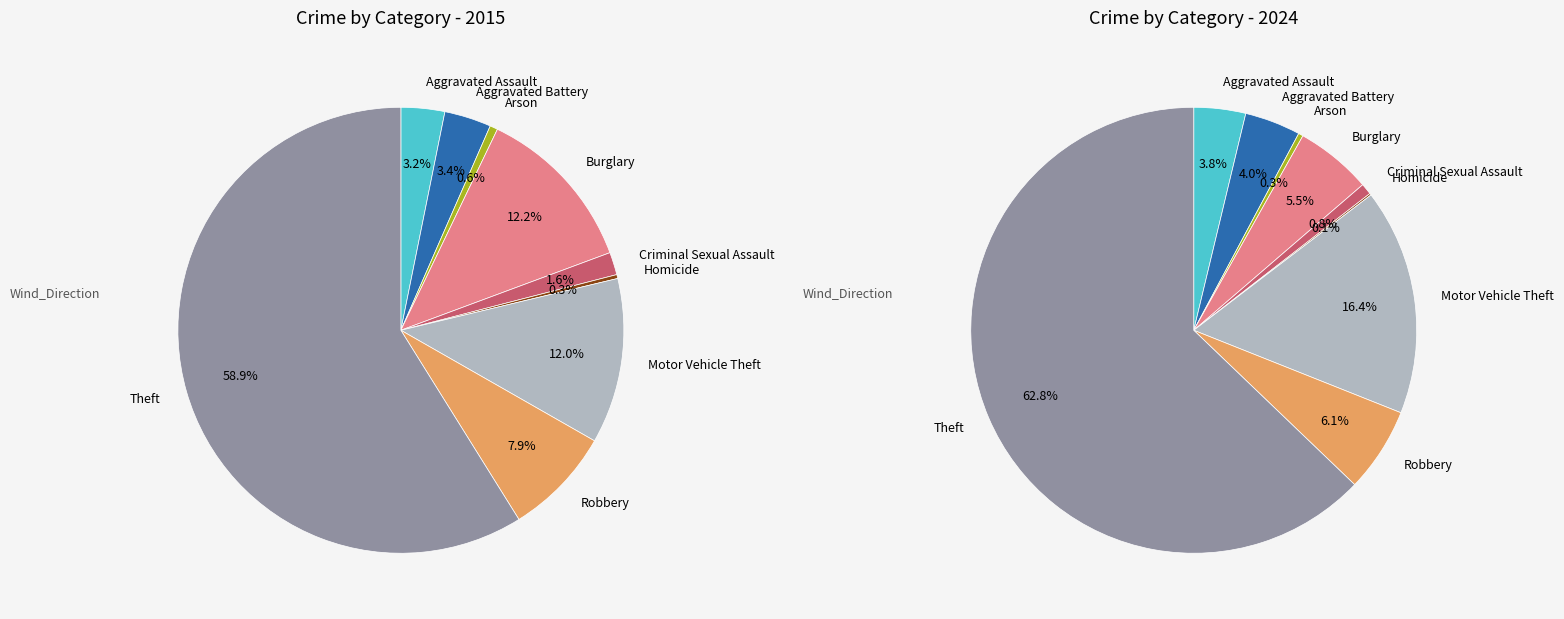

Does any single category account for the majority?

Yes